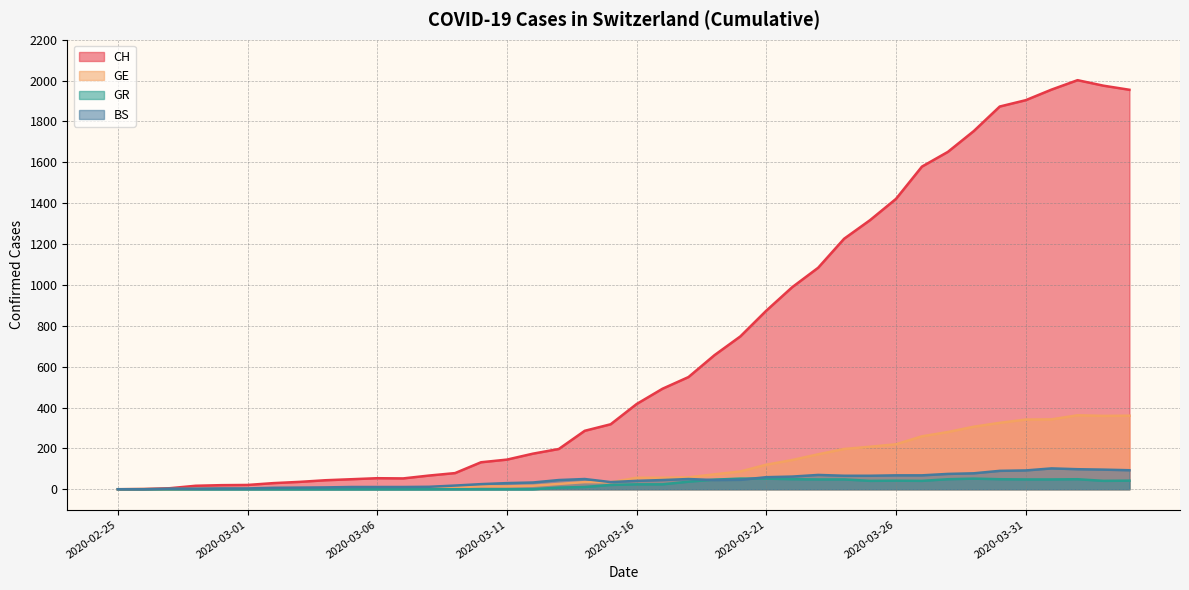

What is the spread (max minus min) of values at 2020-03-03?

36